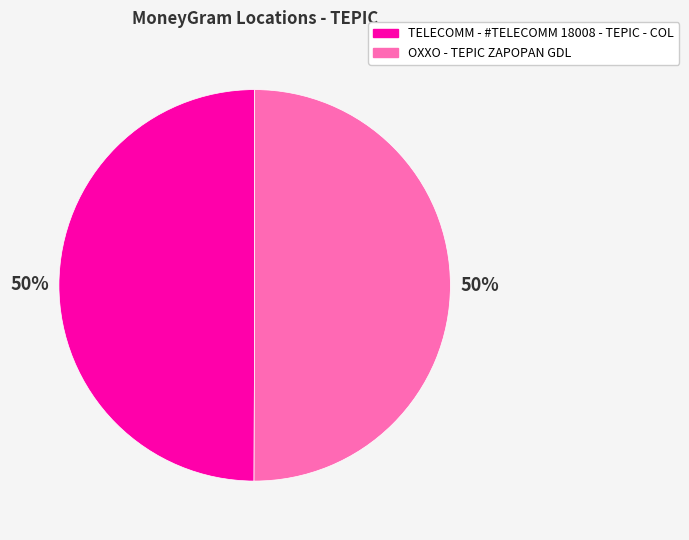

What percentage is the OXXO - TEPIC ZAPOPAN GDL slice, to the nearest percent?

50%